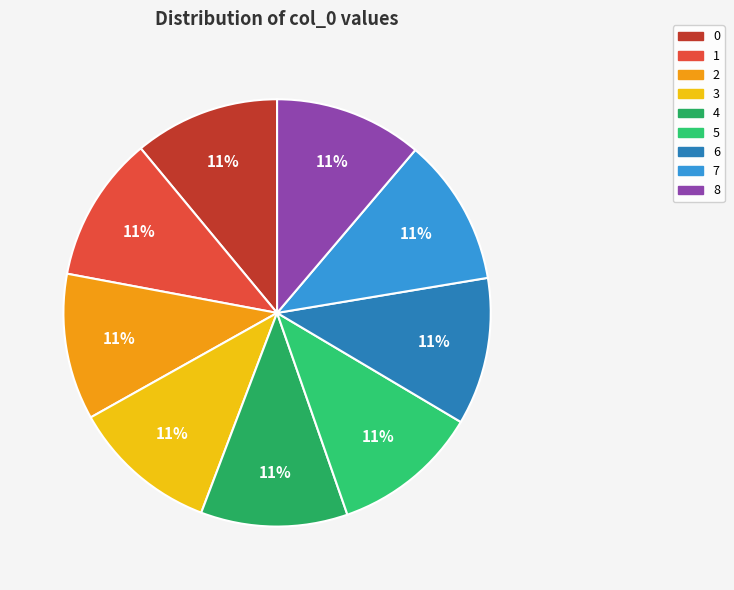

Is there a majority slice in this chart?

No